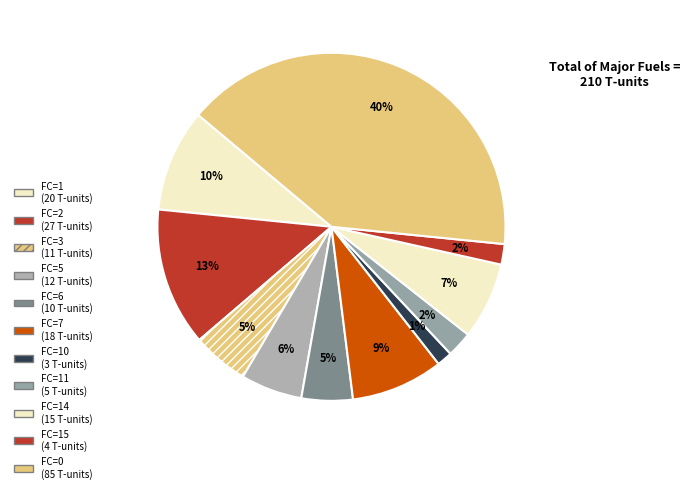

How many slices are in this pie chart?

11